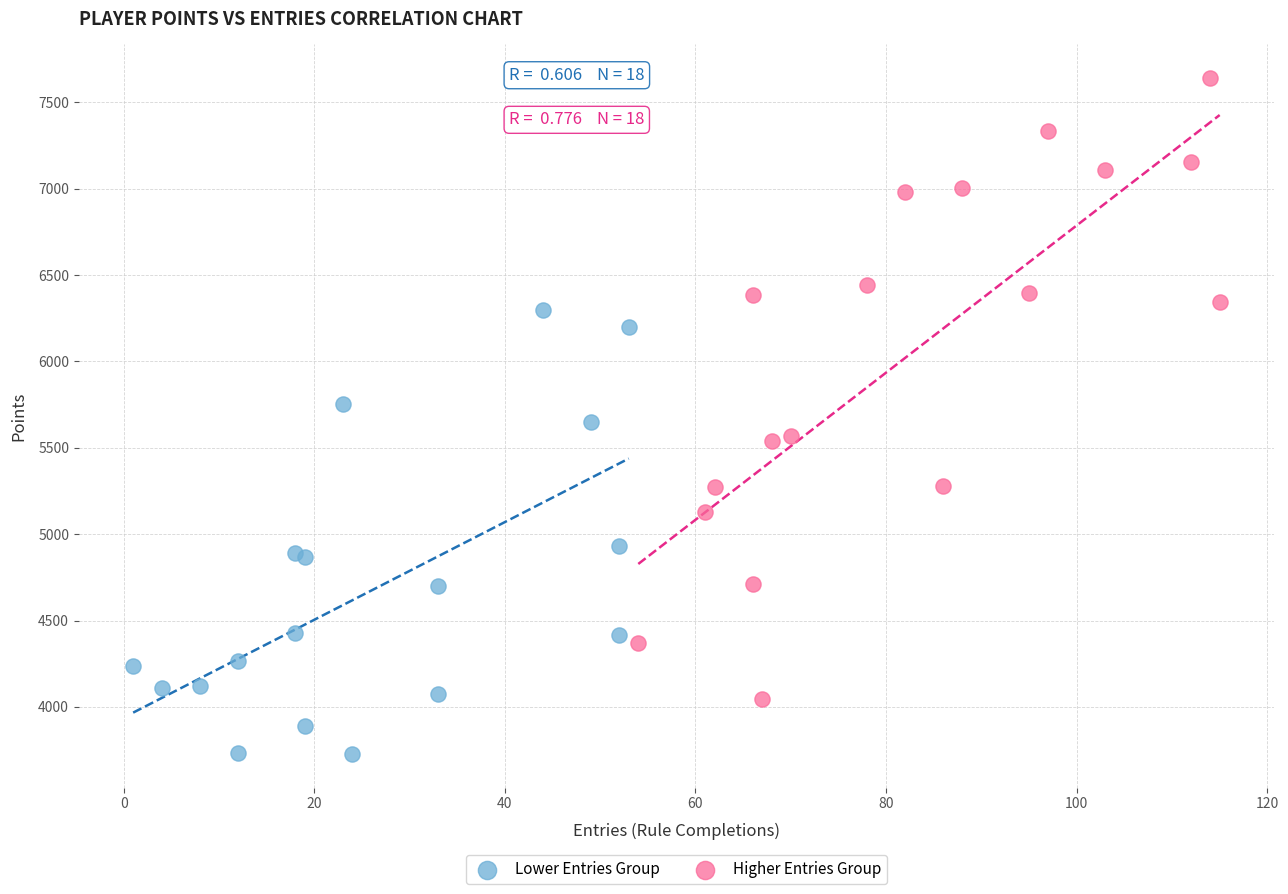

Which series has the largest Y range (max minus min)?

Higher Entries Group